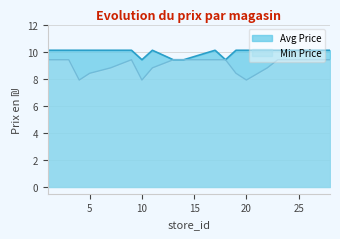

Read the Avg Price value at 18.

9.4